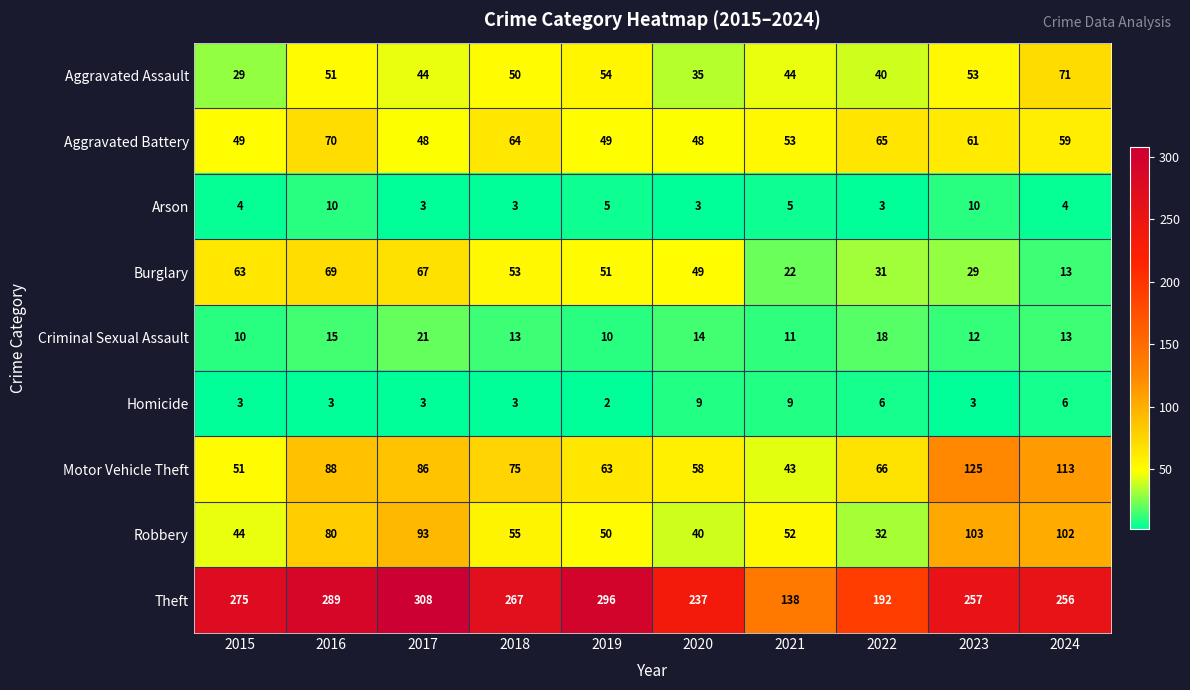

Between 2018 and 2021, which series saw the biggest shift?

Theft